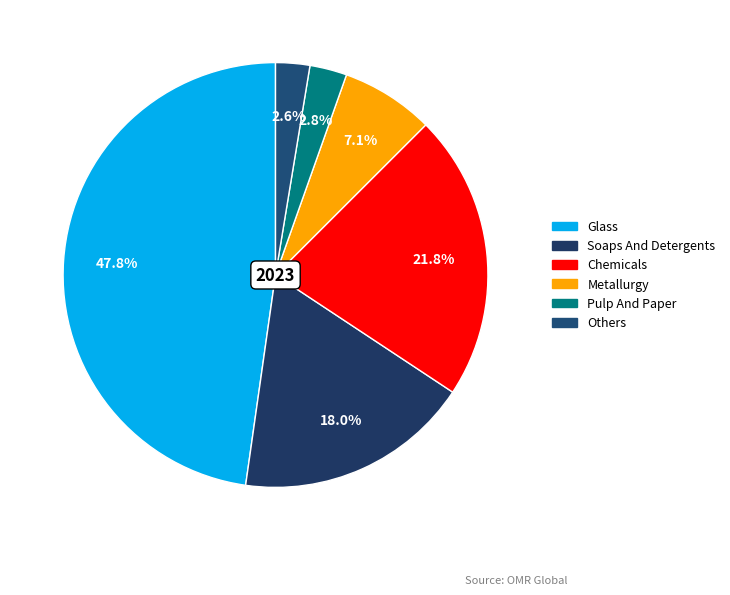

To the nearest percent, what is the difference between the largest and smallest slice percentages?

45%